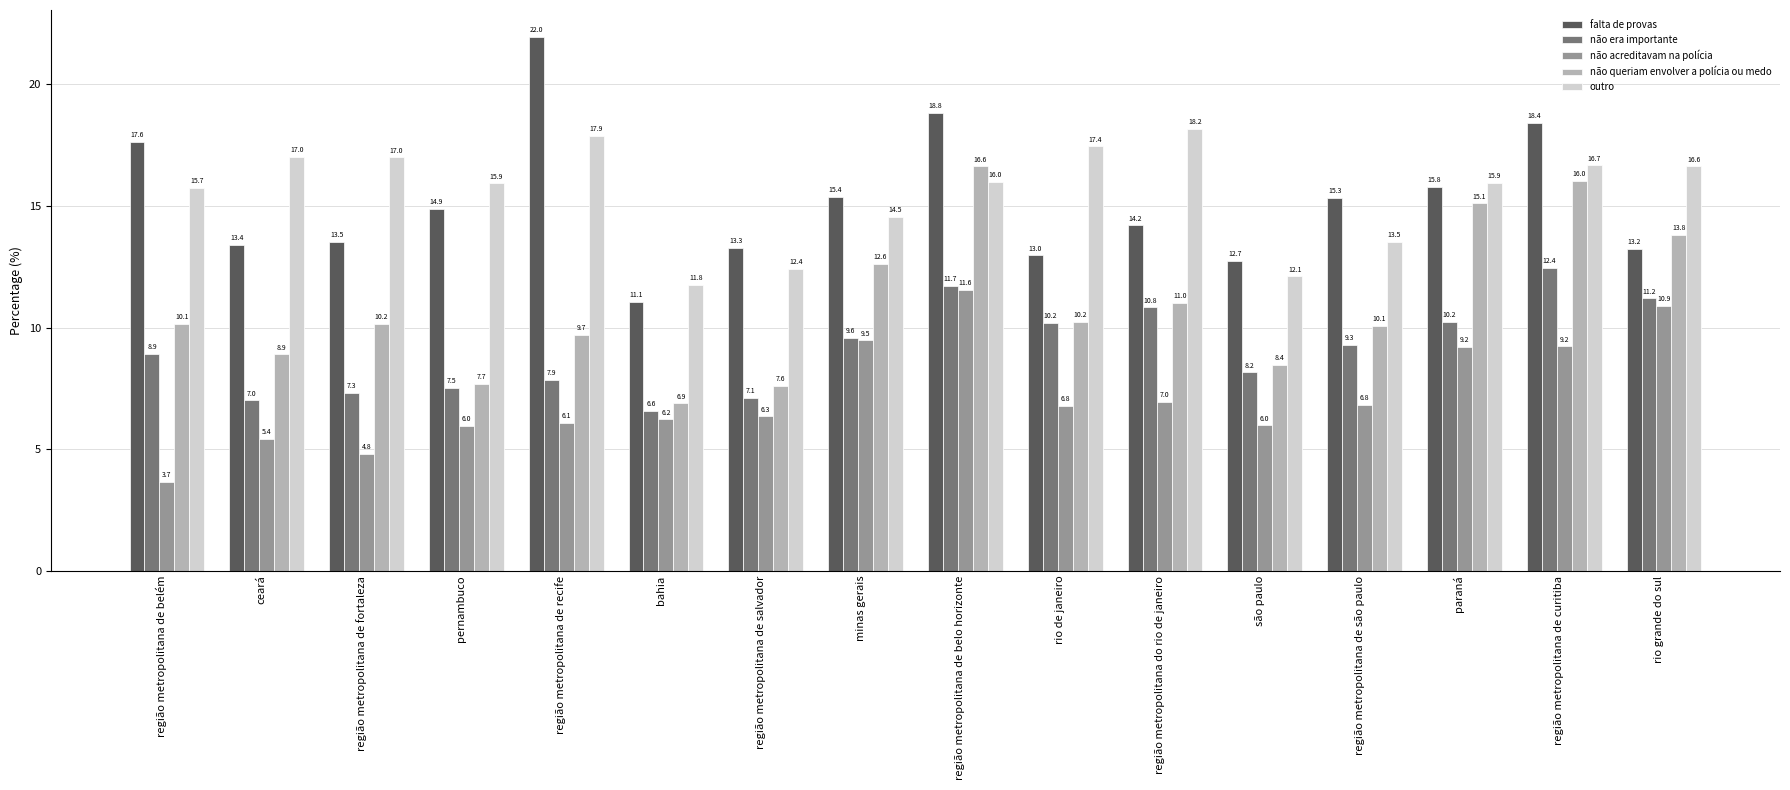

What is the difference between the highest and lowest values at região metropolitana do rio de janeiro?

11.2